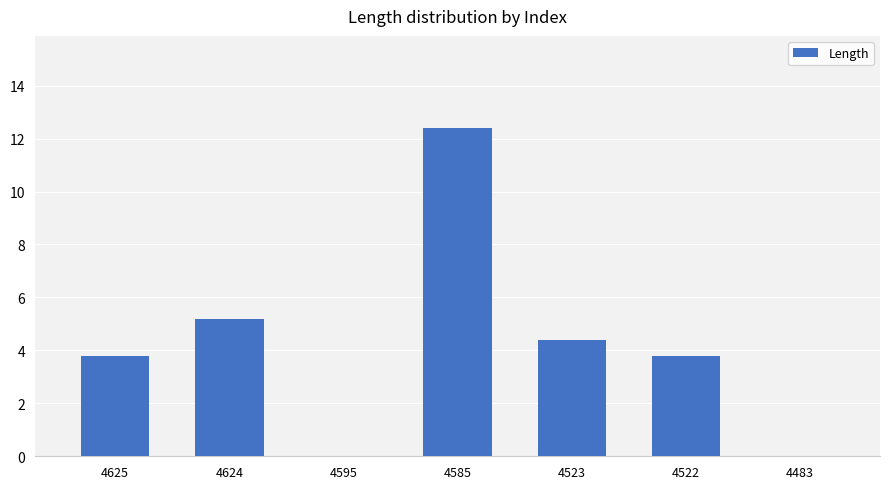

What is the sum of all values?

29.6